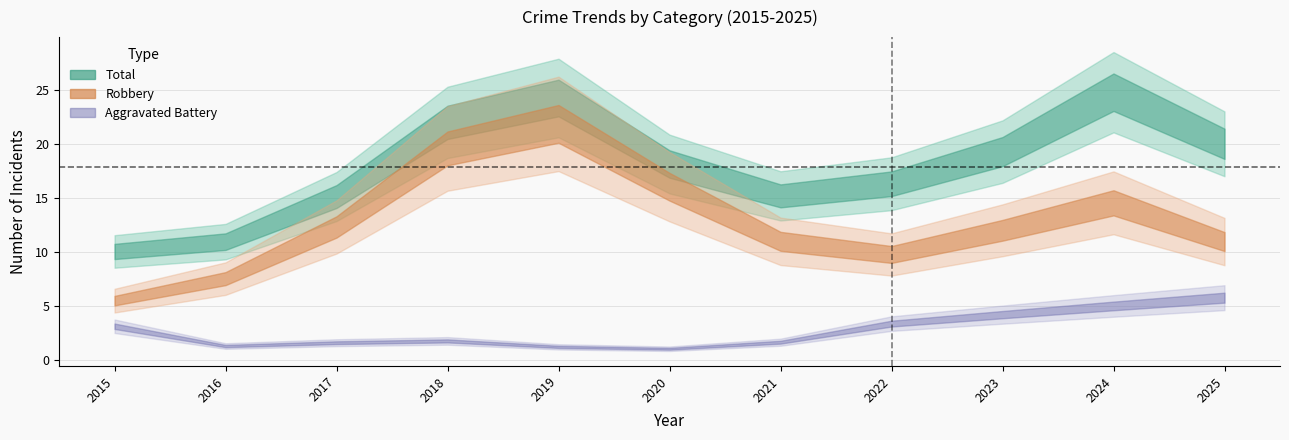

Is this an area chart (filled region under the line)?

No